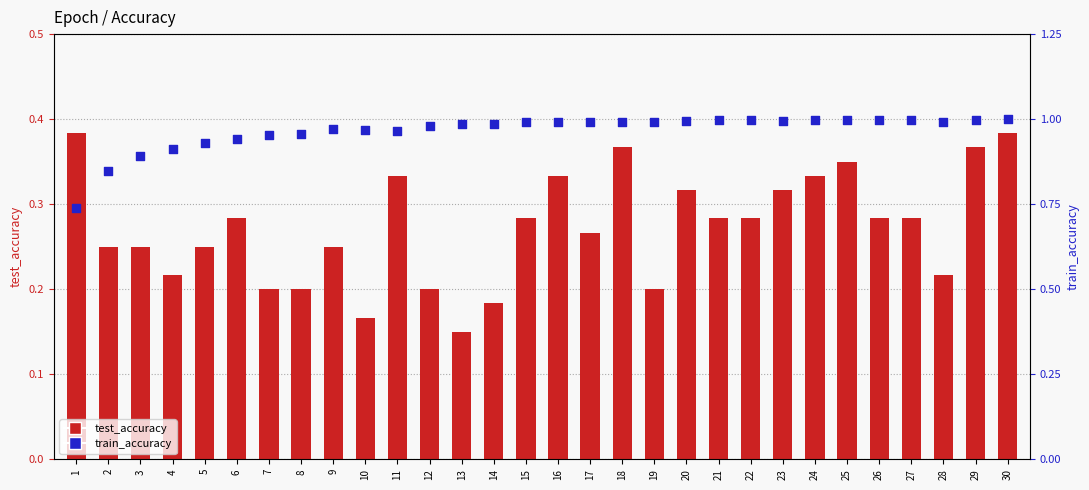

What are all the series names shown in the legend?

test_accuracy, train_accuracy